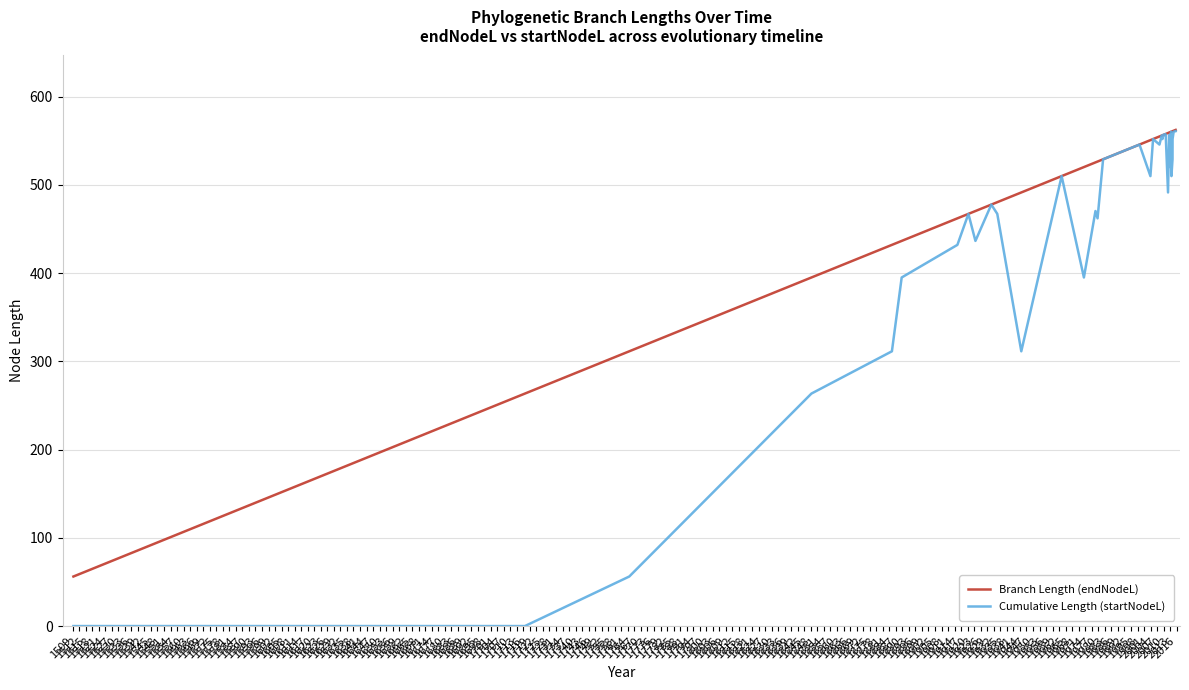

What are all the series names shown in the legend?

Branch Length (endNodeL), Cumulative Length (startNodeL)